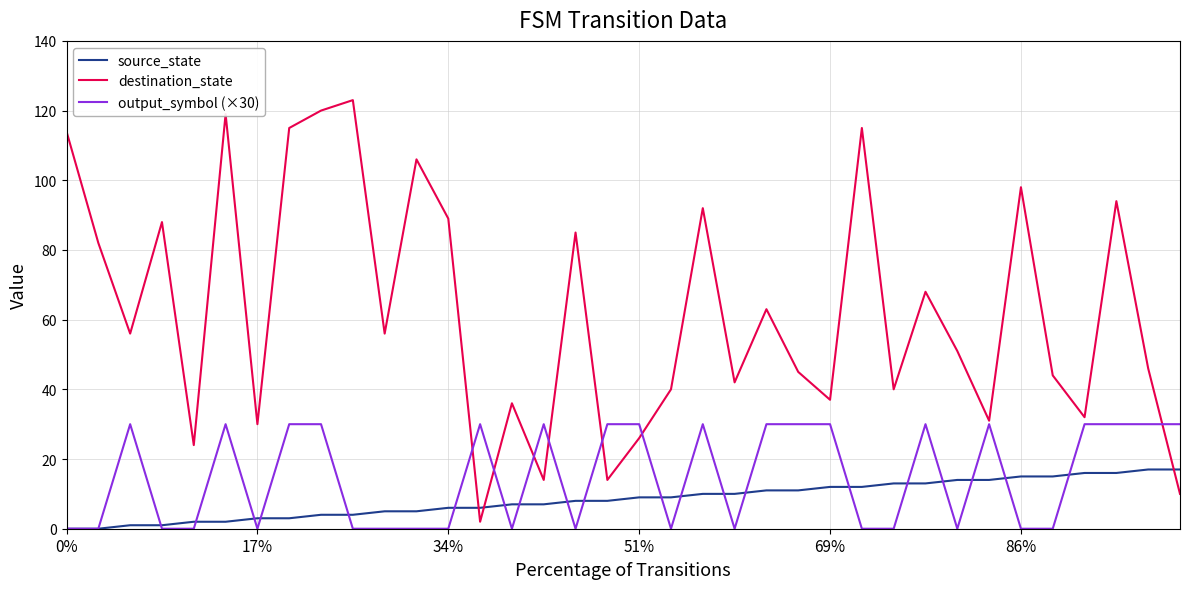

Reading left to right, what are all the values shown in this chart?

source_state: 0	0	1	1	2	2	3	3	4	4	5	5	6	6	7	7	8	8	9	9	10	10	11	11	12	12	13	13	14	14	15	15	16	16	17	17
destination_state: 114	82	56	88	24	119	30	115	120	123	56	106	89	2	36	14	85	14	26	40	92	42	63	45	37	115	40	68	51	31	98	44	32	94	46	10
output_symbol (×30): 0	0	30	0	0	30	0	30	30	0	0	0	0	30	0	30	0	30	30	0	30	0	30	30	30	0	0	30	0	30	0	0	30	30	30	30